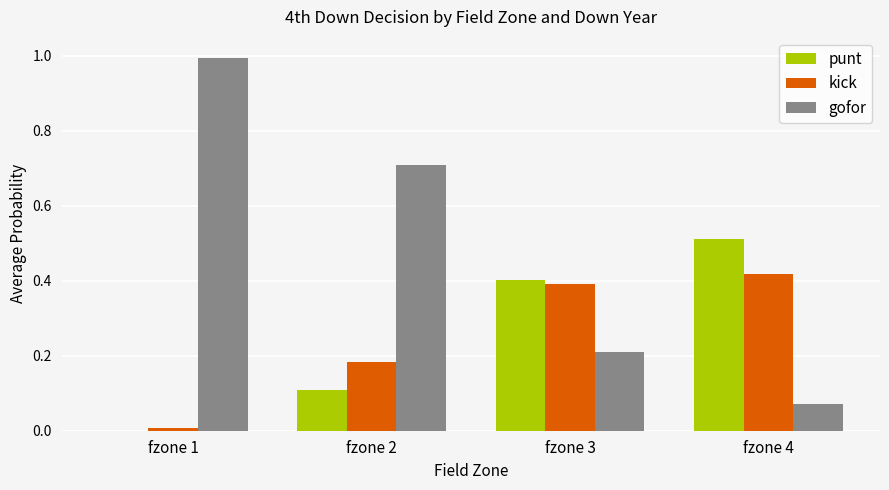

What is the total value across all series at fzone 4?

1.0